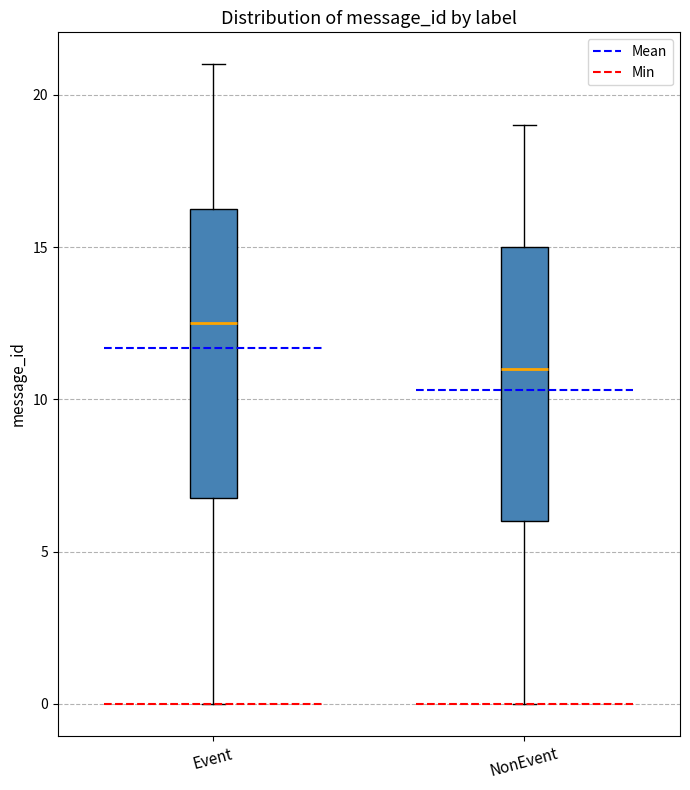

Reading left to right, transcribe this box plot: for each box, give where its median line is, the range the box spans, and where its two whiskers end, as read against the y-axis. The values are not printed on the chart, so give them approximately, as read against the axis.

Event: median 12.5, box 7.0 to 16.5, whiskers 0.0 to 21.0
NonEvent: median 11.0, box 6.0 to 15.0, whiskers 0.0 to 19.0